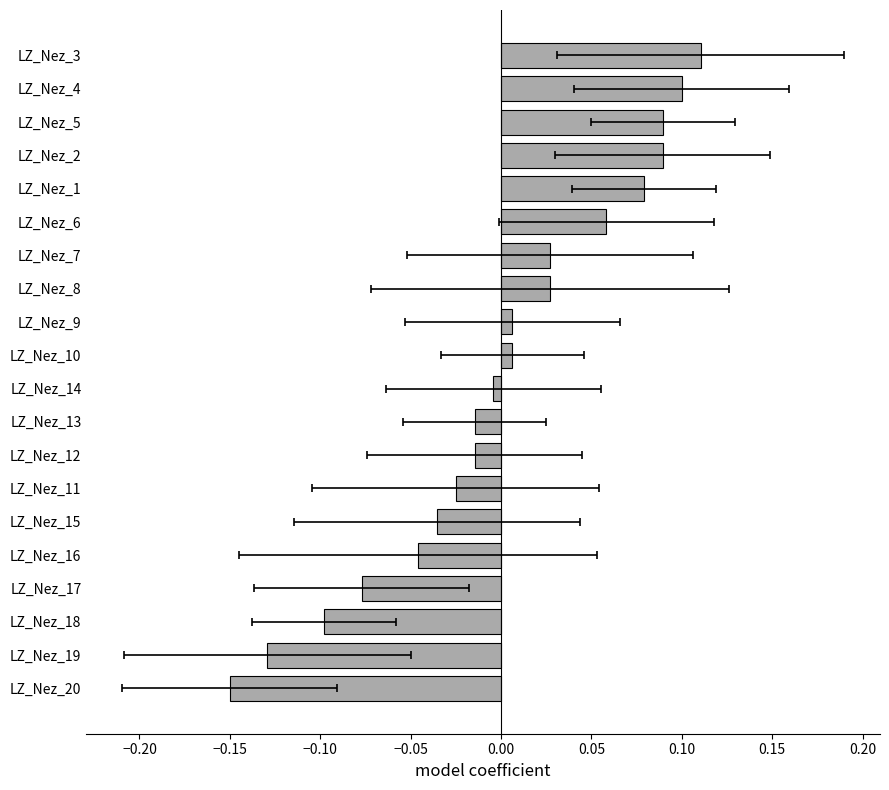

Are the bars grouped side by side (vs. stacked)?

No